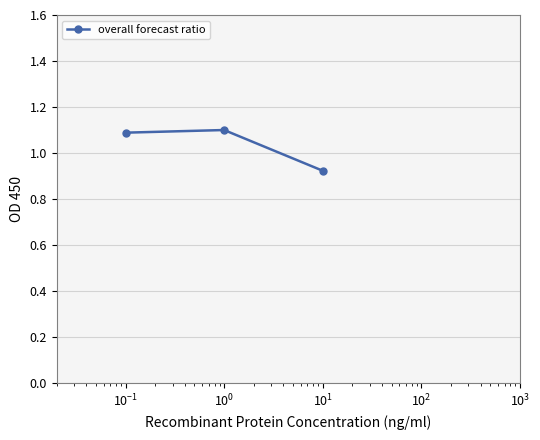

What is the greatest value displayed?

1.1